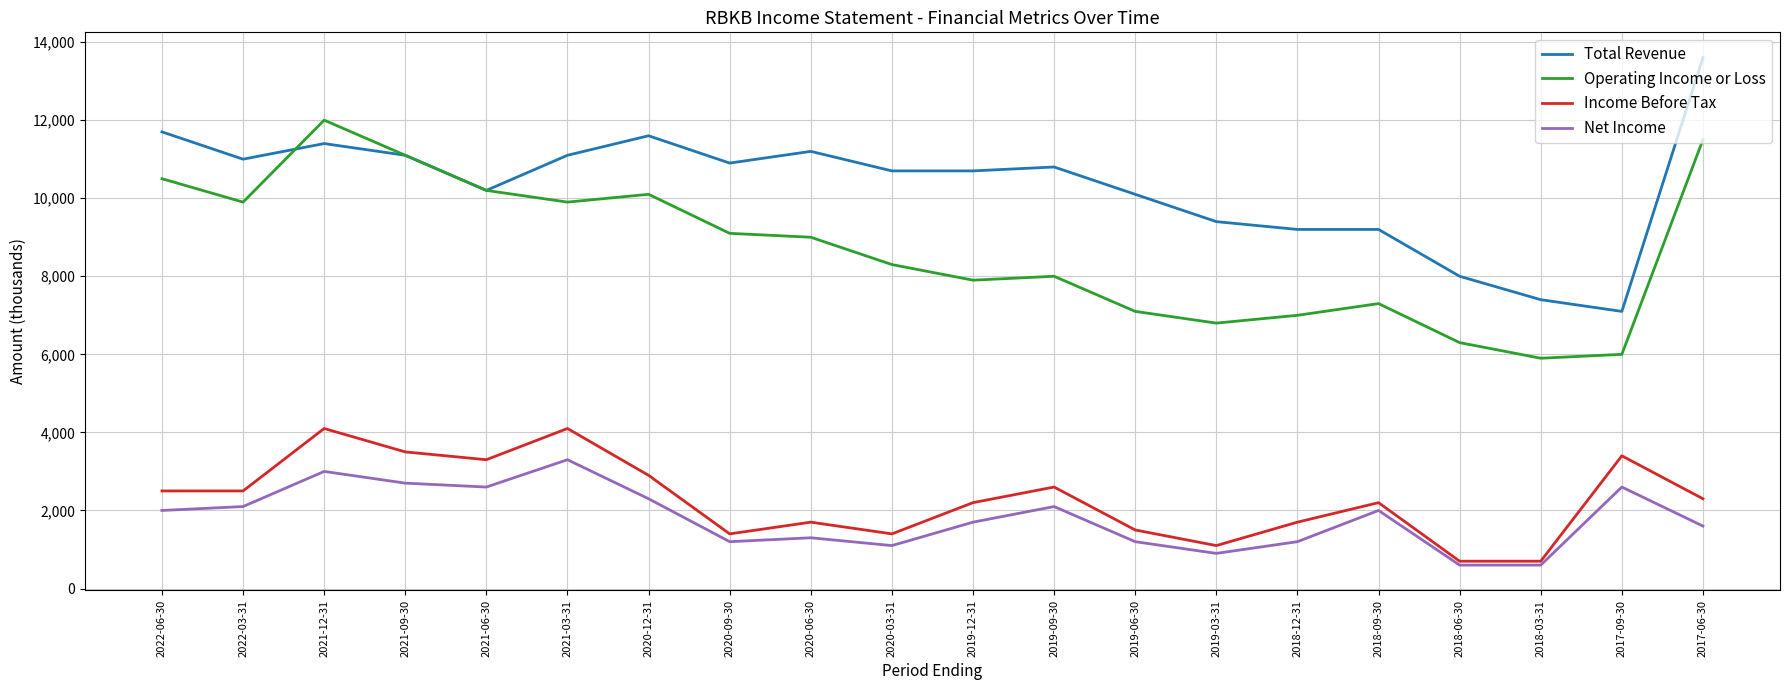

What is the difference between the highest and lowest values at 2021-06-30?

7600